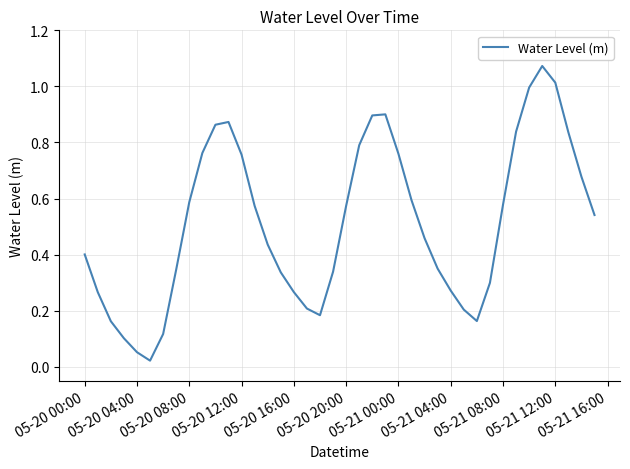

How many lines are shown in the chart?

1